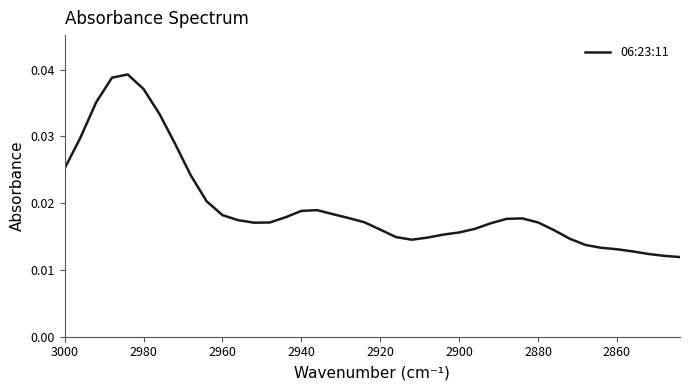

How many points are higher than both their immediate neighbors (excluding endpoints)?

3